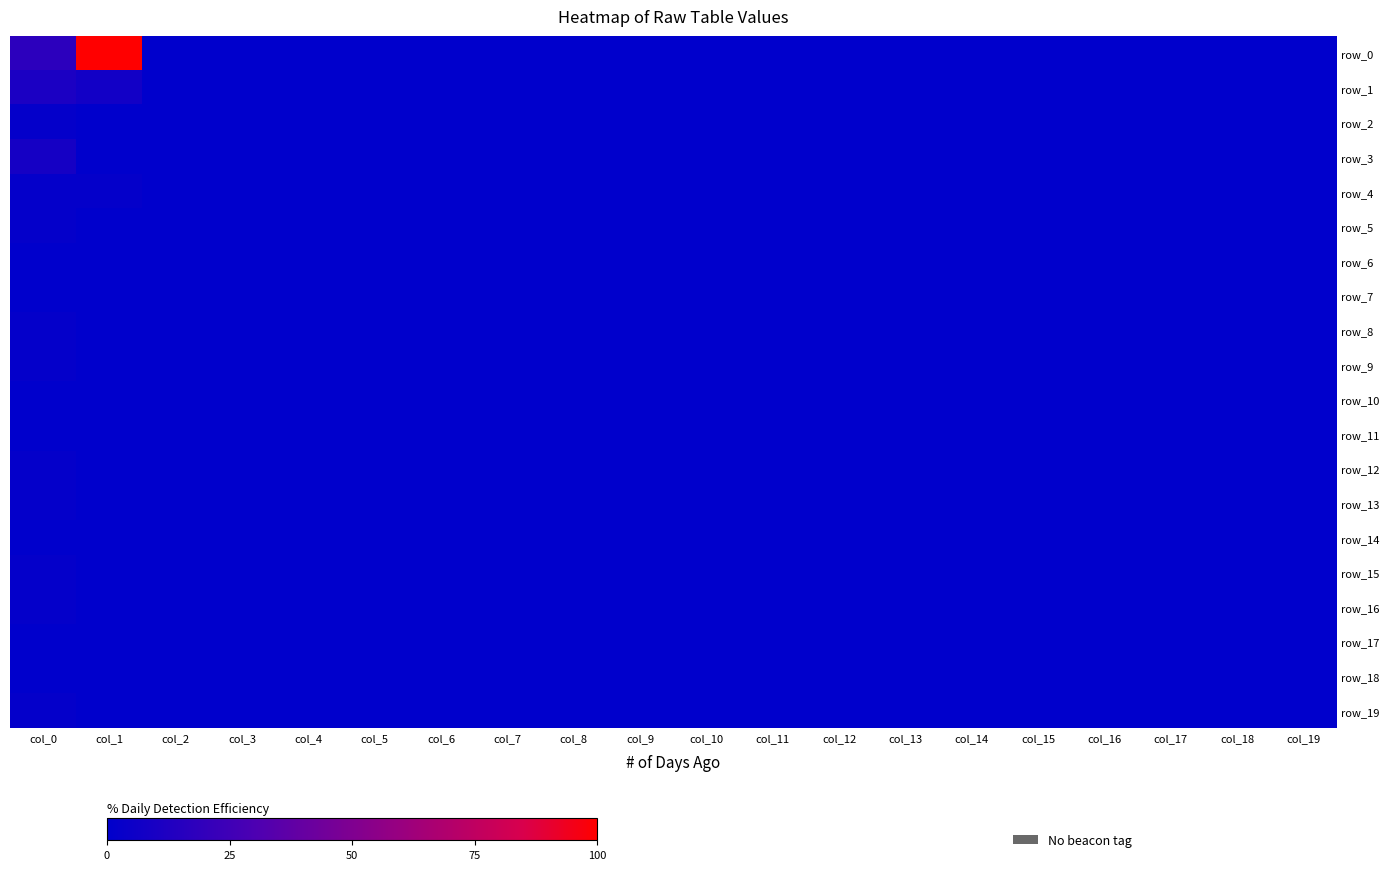

Which category has the lowest value across all series?

col_2